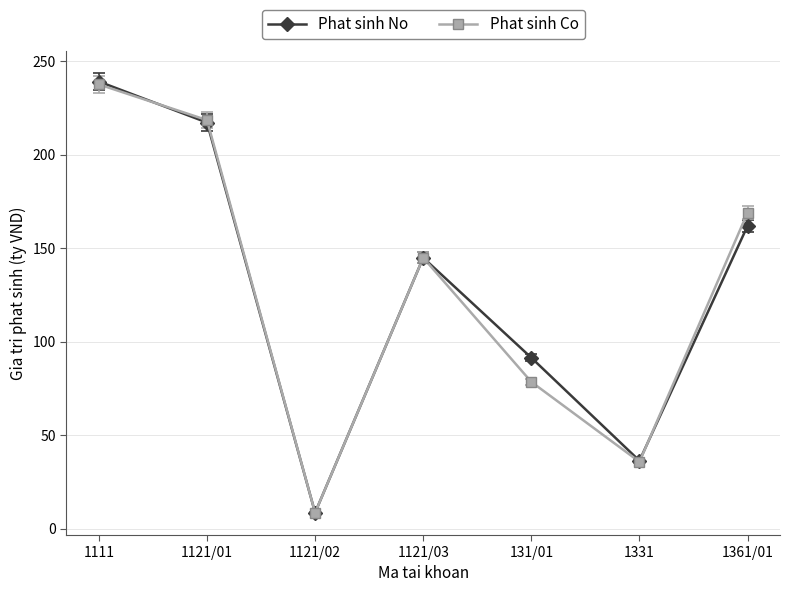

What is the smallest value displayed?

8.5